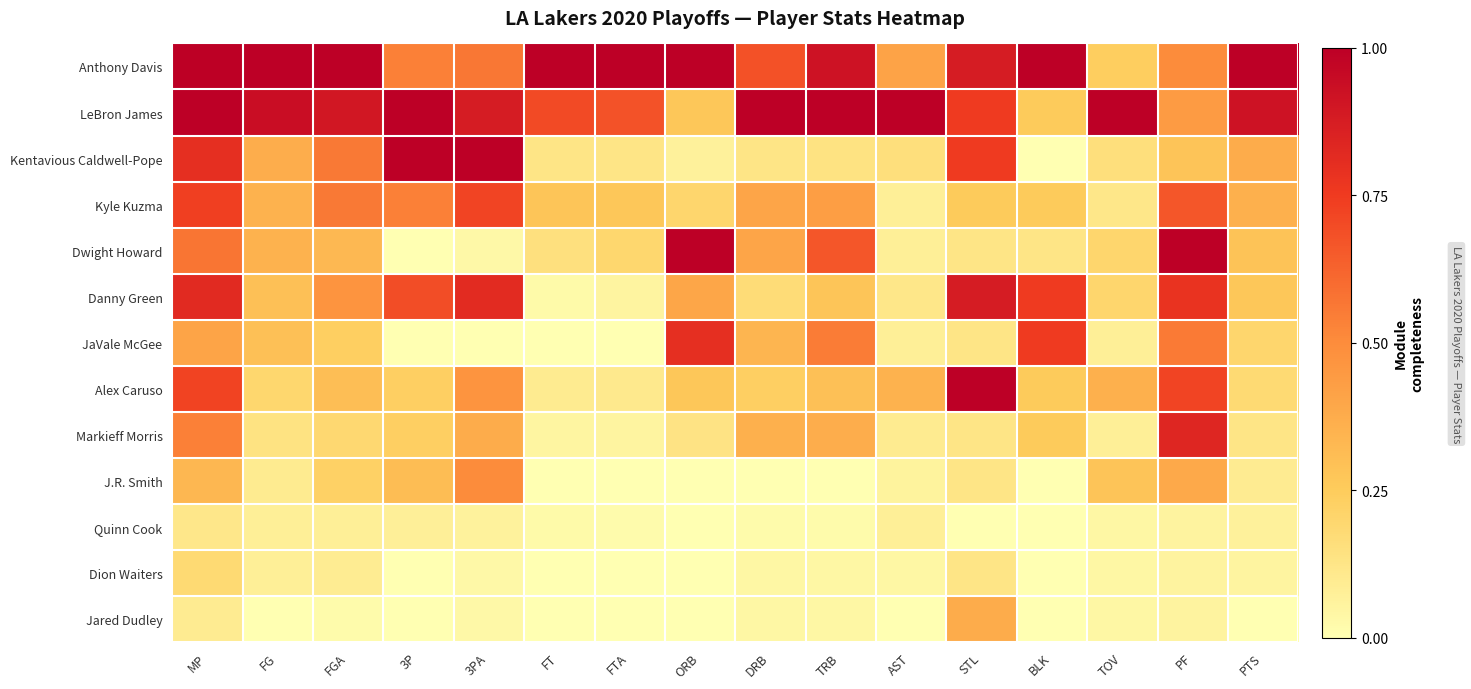

Reading left to right, extract all data points from this chart.

Anthony Davis: MP=1.0	FG=1.0	FGA=1.0	3P=0.5	3PA=0.6	FT=1.0	FTA=1.0	ORB=1.0	DRB=0.7	TRB=0.9	AST=0.4	STL=0.9	BLK=1.0	TOV=0.2	PF=0.5	PTS=1.0
LeBron James: MP=1.0	FG=0.9	FGA=0.9	3P=1.0	3PA=0.9	FT=0.7	FTA=0.7	ORB=0.3	DRB=1.0	TRB=1.0	AST=1.0	STL=0.8	BLK=0.2	TOV=1.0	PF=0.4	PTS=0.9
Kentavious Caldwell-Pope: MP=0.8	FG=0.4	FGA=0.6	3P=1.0	3PA=1.0	FT=0.1	FTA=0.1	ORB=0.1	DRB=0.1	TRB=0.1	AST=0.2	STL=0.8	BLK=0.0	TOV=0.2	PF=0.3	PTS=0.4
Kyle Kuzma: MP=0.7	FG=0.4	FGA=0.6	3P=0.5	3PA=0.7	FT=0.3	FTA=0.3	ORB=0.2	DRB=0.4	TRB=0.4	AST=0.1	STL=0.2	BLK=0.2	TOV=0.1	PF=0.7	PTS=0.4
Dwight Howard: MP=0.6	FG=0.4	FGA=0.3	3P=0.0	3PA=0.0	FT=0.1	FTA=0.2	ORB=1.0	DRB=0.4	TRB=0.7	AST=0.1	STL=0.1	BLK=0.1	TOV=0.2	PF=1.0	PTS=0.3
Danny Green: MP=0.8	FG=0.3	FGA=0.5	3P=0.7	3PA=0.8	FT=0.0	FTA=0.1	ORB=0.4	DRB=0.2	TRB=0.3	AST=0.1	STL=0.9	BLK=0.8	TOV=0.2	PF=0.8	PTS=0.3
JaVale McGee: MP=0.4	FG=0.3	FGA=0.2	3P=0.0	3PA=0.0	FT=0.0	FTA=0.0	ORB=0.8	DRB=0.3	TRB=0.5	AST=0.1	STL=0.1	BLK=0.8	TOV=0.1	PF=0.6	PTS=0.2
Alex Caruso: MP=0.7	FG=0.2	FGA=0.3	3P=0.2	3PA=0.5	FT=0.1	FTA=0.1	ORB=0.3	DRB=0.2	TRB=0.3	AST=0.4	STL=1.0	BLK=0.2	TOV=0.4	PF=0.7	PTS=0.2
Markieff Morris: MP=0.5	FG=0.1	FGA=0.2	3P=0.2	3PA=0.4	FT=0.1	FTA=0.1	ORB=0.1	DRB=0.4	TRB=0.4	AST=0.1	STL=0.1	BLK=0.2	TOV=0.1	PF=0.8	PTS=0.1
J.R. Smith: MP=0.3	FG=0.1	FGA=0.2	3P=0.3	3PA=0.5	FT=0.0	FTA=0.0	ORB=0.0	DRB=0.0	TRB=0.0	AST=0.1	STL=0.1	BLK=0.0	TOV=0.3	PF=0.4	PTS=0.1
Quinn Cook: MP=0.1	FG=0.1	FGA=0.1	3P=0.1	3PA=0.1	FT=0.0	FTA=0.0	ORB=0.0	DRB=0.0	TRB=0.0	AST=0.1	STL=0.0	BLK=0.0	TOV=0.0	PF=0.1	PTS=0.1
Dion Waiters: MP=0.2	FG=0.1	FGA=0.1	3P=0.0	3PA=0.0	FT=0.0	FTA=0.0	ORB=0.0	DRB=0.0	TRB=0.0	AST=0.0	STL=0.1	BLK=0.0	TOV=0.0	PF=0.1	PTS=0.1
Jared Dudley: MP=0.1	FG=0.0	FGA=0.0	3P=0.0	3PA=0.0	FT=0.0	FTA=0.0	ORB=0.0	DRB=0.0	TRB=0.0	AST=0.0	STL=0.4	BLK=0.0	TOV=0.0	PF=0.1	PTS=0.0